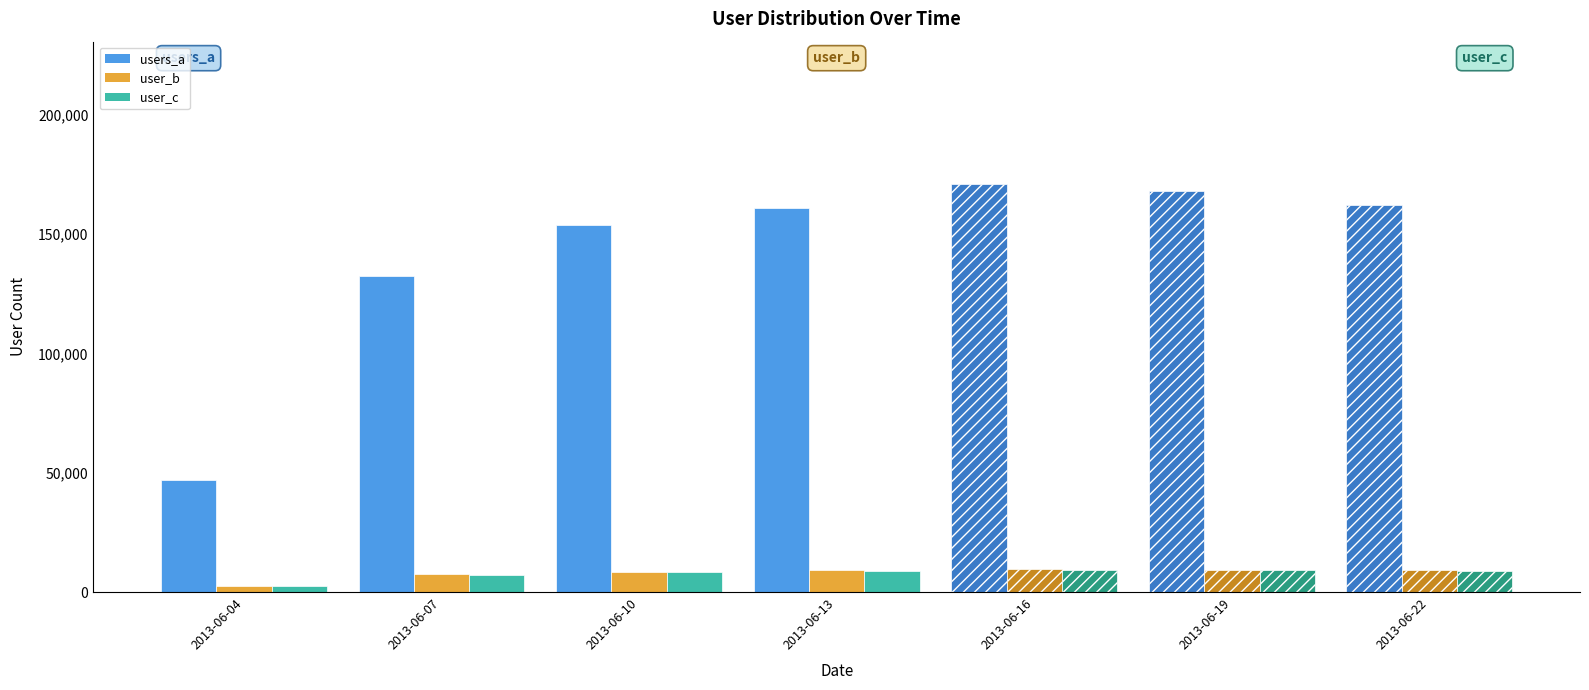

Which series has the largest total across all categories?

users_a